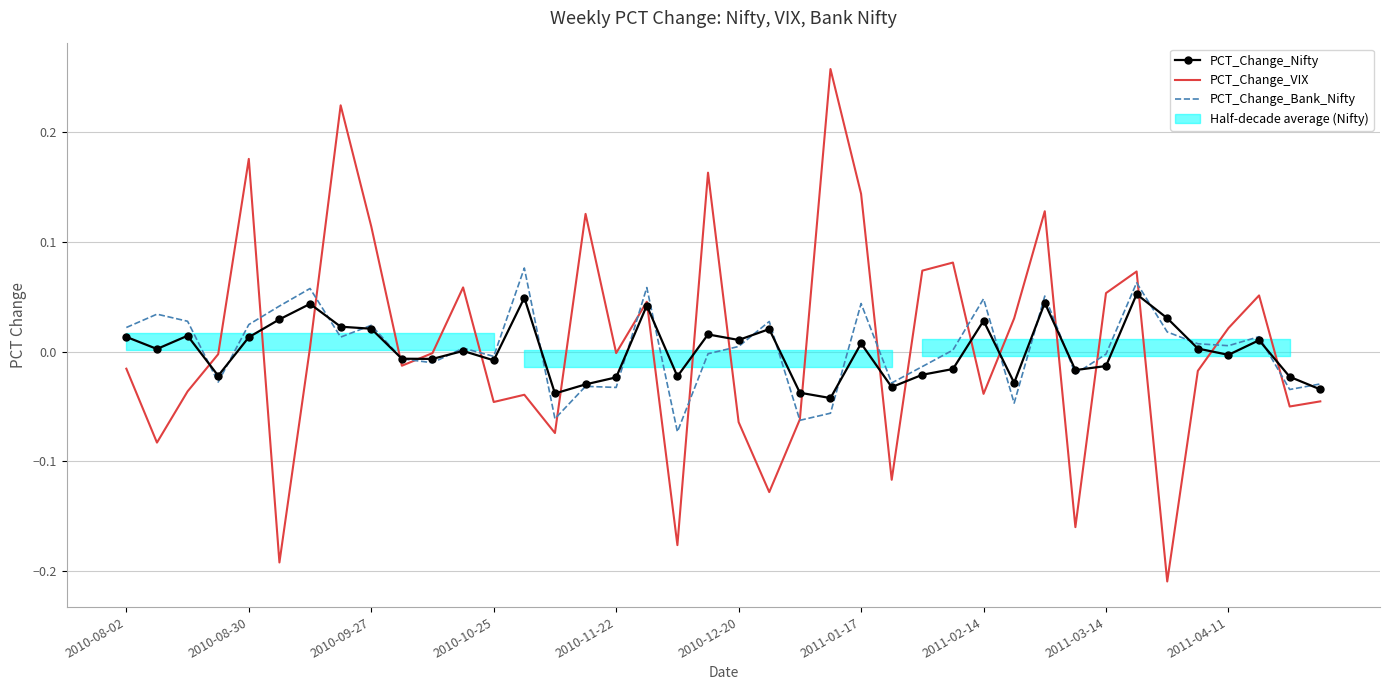

Reading left to right, list all the values displayed in this chart.

PCT_Change_Nifty: 0.0	0.0	0.0	-0.0	0.0	0.0	0.0	0.0	0.0	-0.0	-0.0	0.0	-0.0	0.0	-0.0	-0.0	-0.0	0.0	-0.0	0.0	0.0	0.0	-0.0	-0.0	0.0	-0.0	-0.0	-0.0	0.0	-0.0	0.0	-0.0	-0.0	0.1	0.0	0.0	-0.0	0.0	-0.0	-0.0
PCT_Change_VIX: -0.0	-0.1	-0.0	-0.0	0.2	-0.2	0.0	0.2	0.1	-0.0	-0.0	0.1	-0.0	-0.0	-0.1	0.1	-0.0	0.0	-0.2	0.2	-0.1	-0.1	-0.1	0.3	0.1	-0.1	0.1	0.1	-0.0	0.0	0.1	-0.2	0.1	0.1	-0.2	-0.0	0.0	0.1	-0.1	-0.0
PCT_Change_Bank_Nifty: 0.0	0.0	0.0	-0.0	0.0	0.0	0.1	0.0	0.0	-0.0	-0.0	0.0	-0.0	0.1	-0.1	-0.0	-0.0	0.1	-0.1	-0.0	0.0	0.0	-0.1	-0.1	0.0	-0.0	-0.0	0.0	0.0	-0.0	0.1	-0.0	-0.0	0.1	0.0	0.0	0.0	0.0	-0.0	-0.0